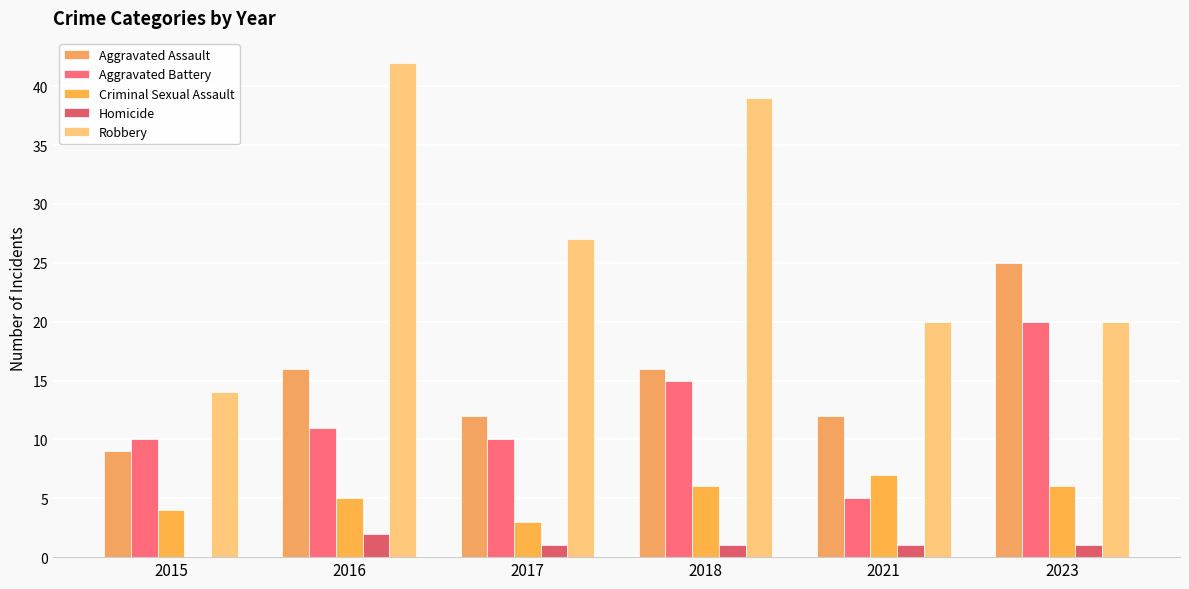

Is it true that Aggravated Battery equals 25 at 2018?

False